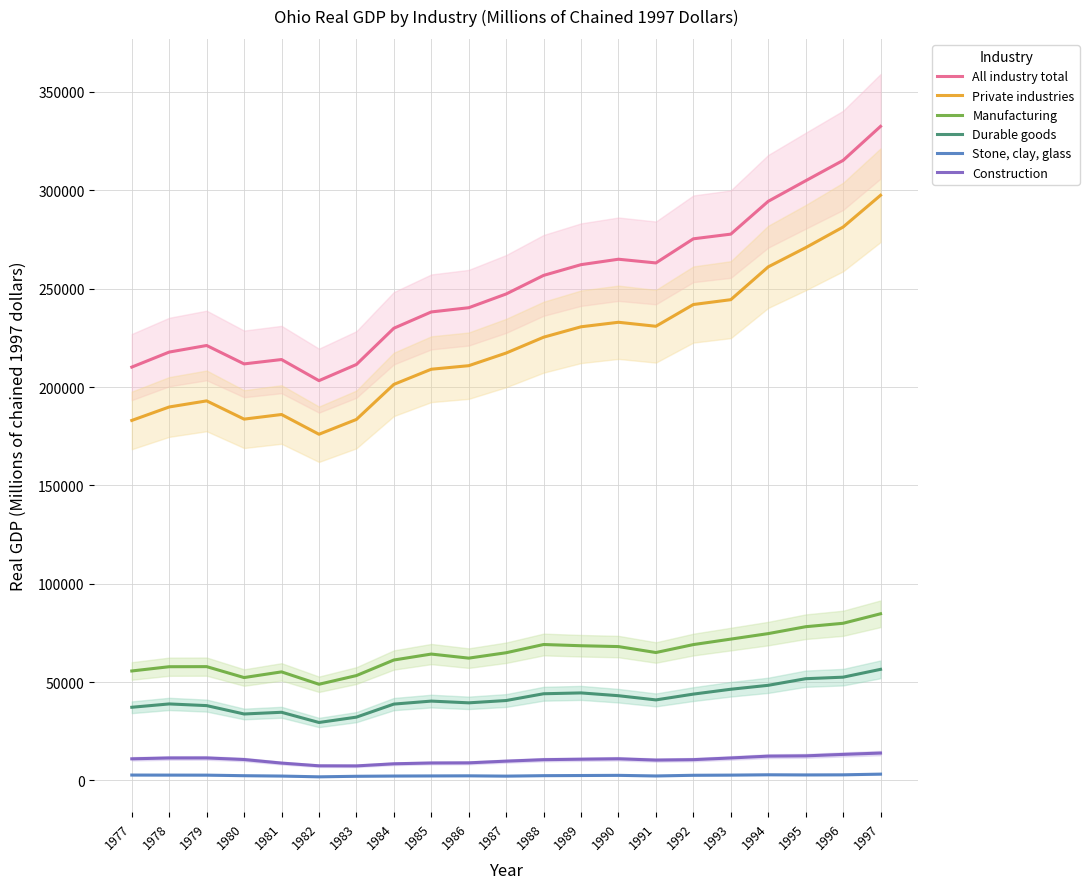

How many categories are shown in the chart?

21